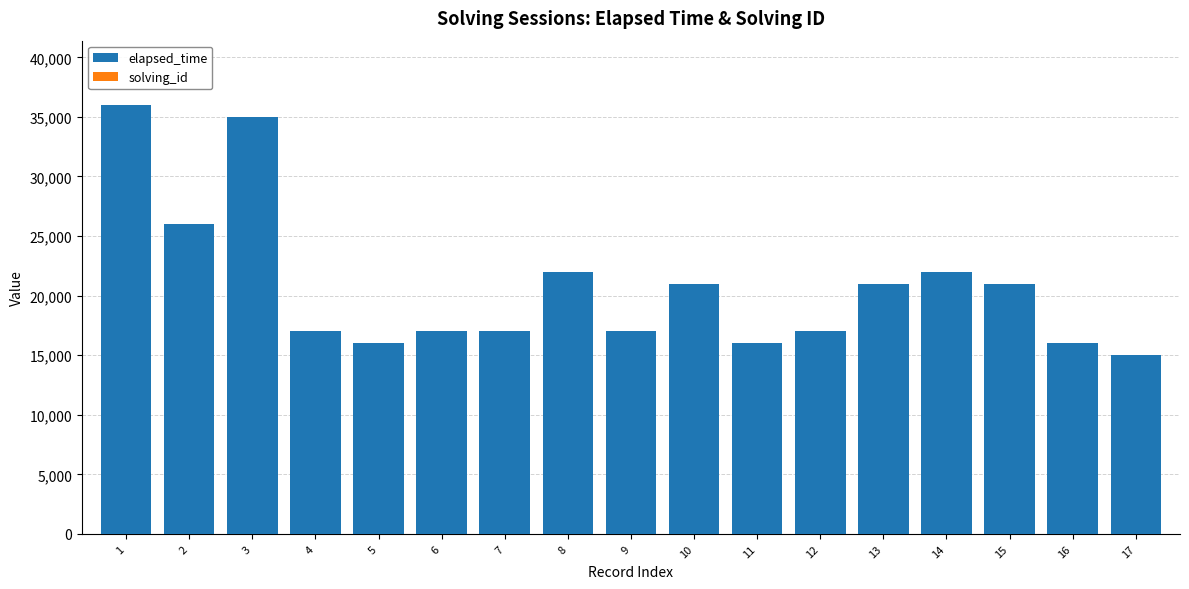

Are the bars grouped side by side (vs. stacked)?

No